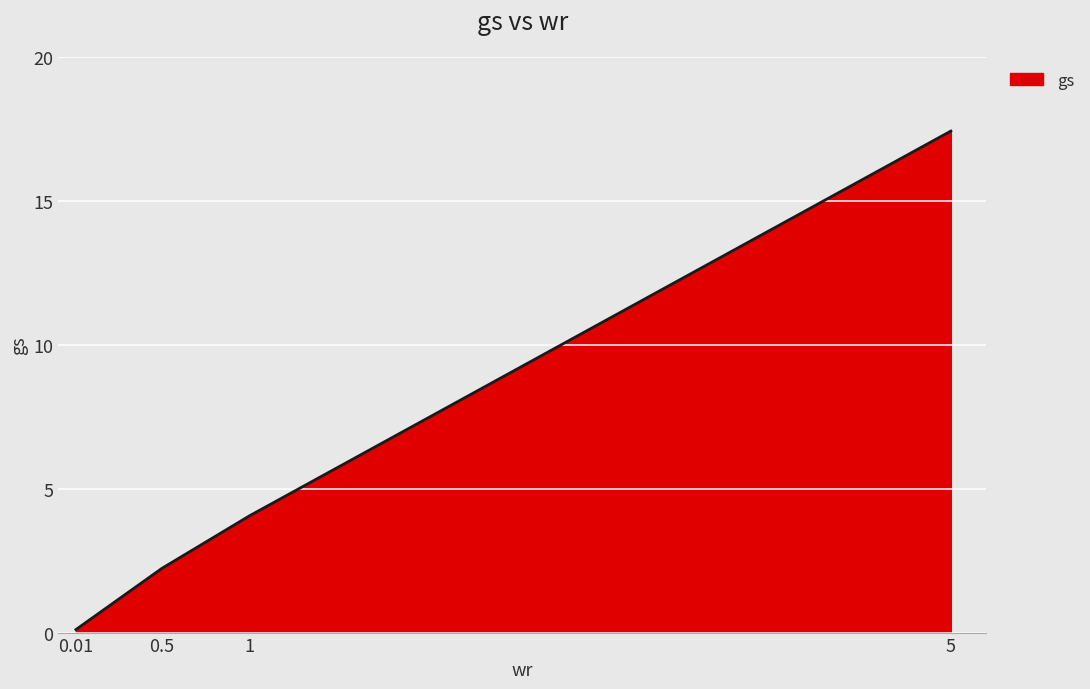

What position from the left is 1?

3